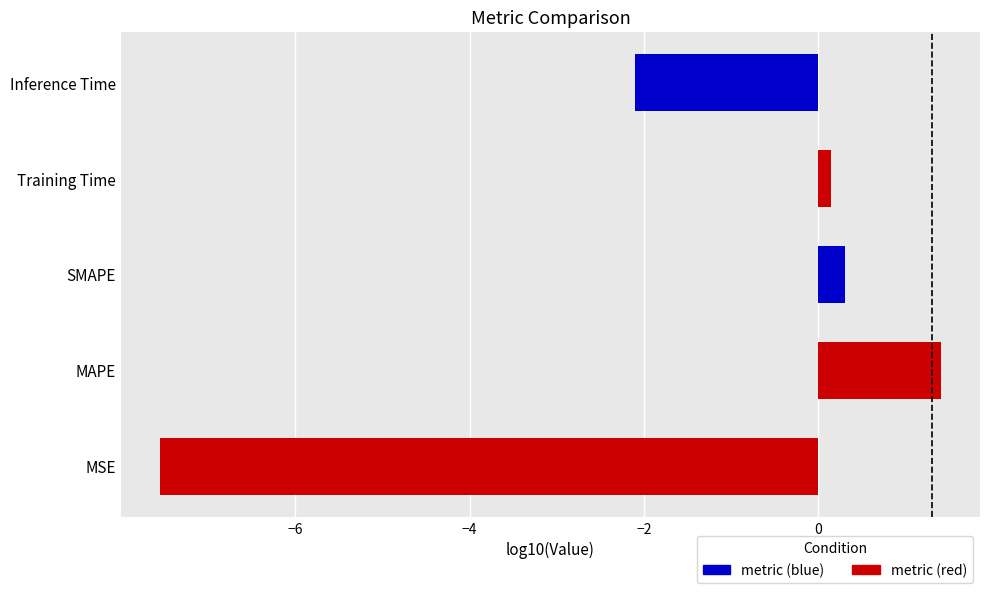

How many bars are there in total?

5